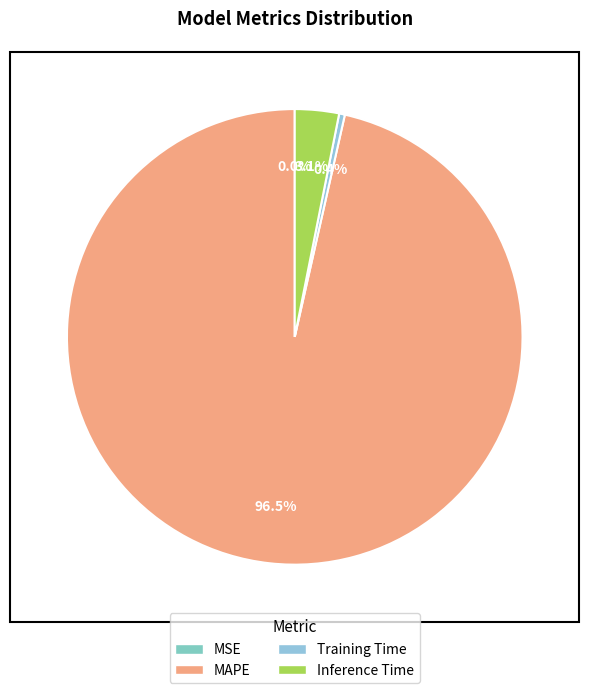

The MAPE slice represents 83% of the pie. True or false?

False